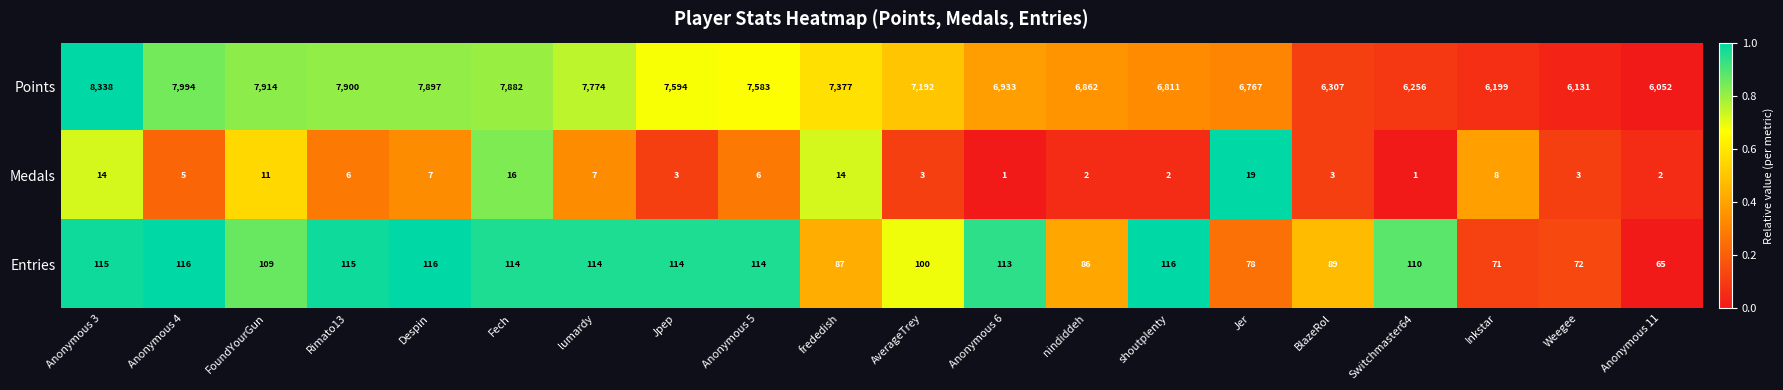

Which series has the widest spread of values?

Points